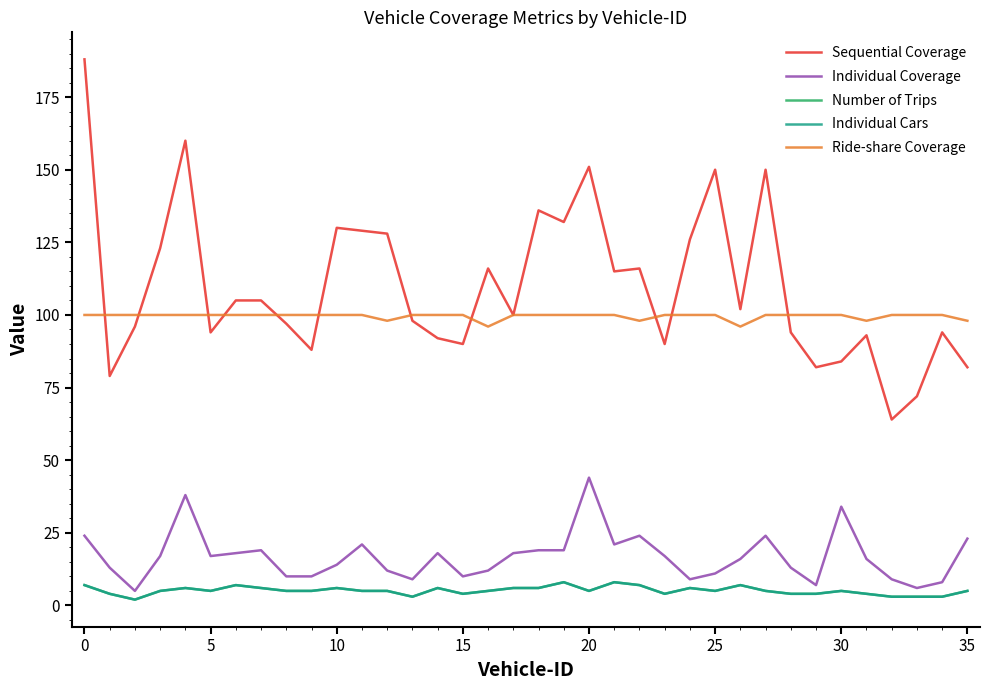

Does the chart display data point markers on the line(s)?

No